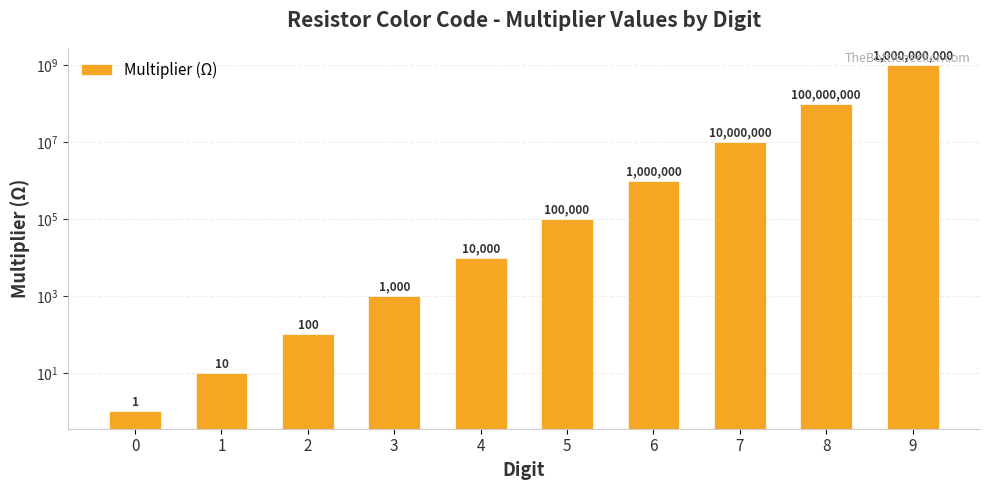

How many bars are there in total?

10